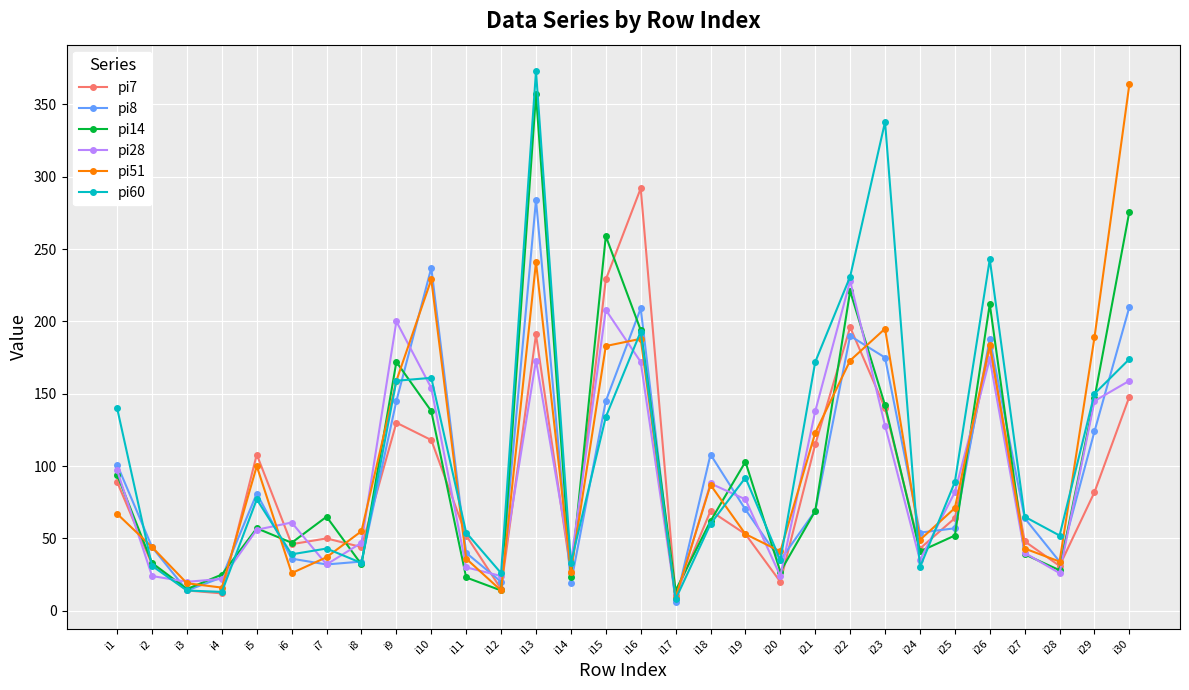

True or false: pi7 has a value of 193 at i21.

False